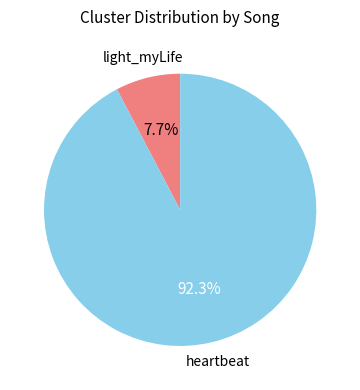

Does any single category account for the majority?

Yes